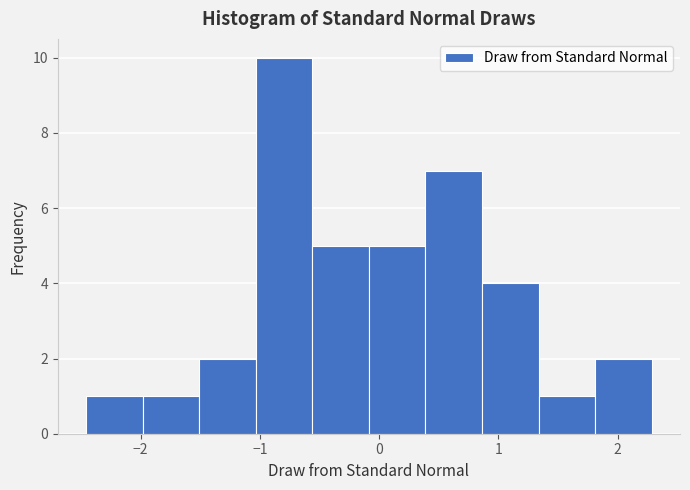

Reading left to right, list every bar in this chart as the range it spans on the x-axis followed by its height. Neither the bar edges nor the heights are printed on the chart, so give them approximately, as read against the axes.

-2.5 to -2.0: 1
-2.0 to -1.5: 1
-1.5 to -1.0: 2
-1.0 to -0.6: 10
-0.6 to -0.1: 5
-0.1 to 0.4: 5
0.4 to 0.9: 7
0.9 to 1.3: 4
1.3 to 1.8: 1
1.8 to 2.3: 2